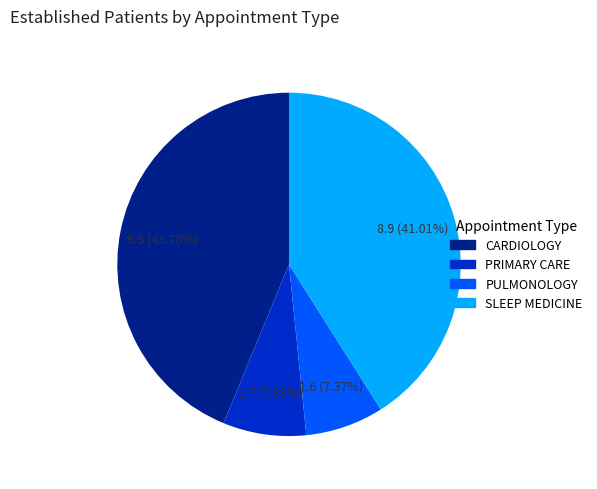

Count the number of slices in the pie.

4